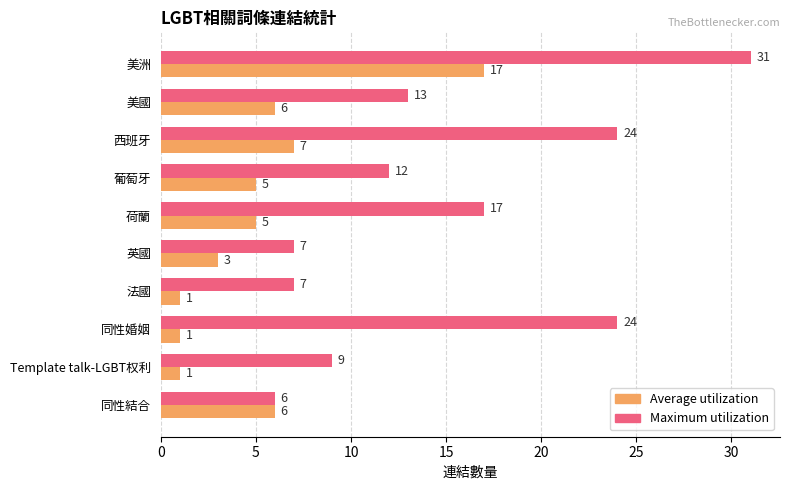

Which category has the highest value in the Maximum utilization series?

美洲